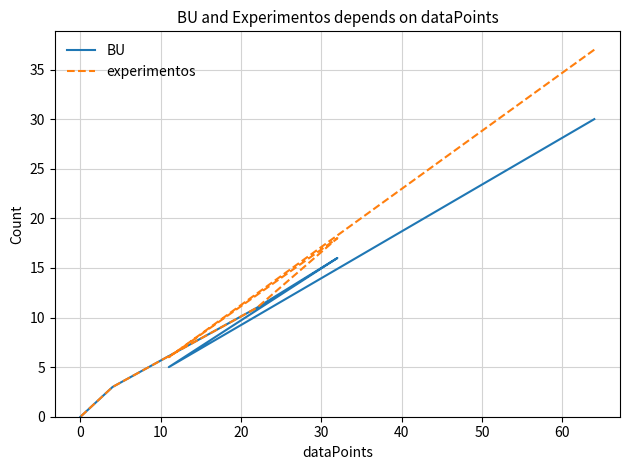

Reading left to right, what are all the values shown in this chart?

BU: 30	5	16	11	3	0	0
experimentos: 37	6	18	11	3	0	0